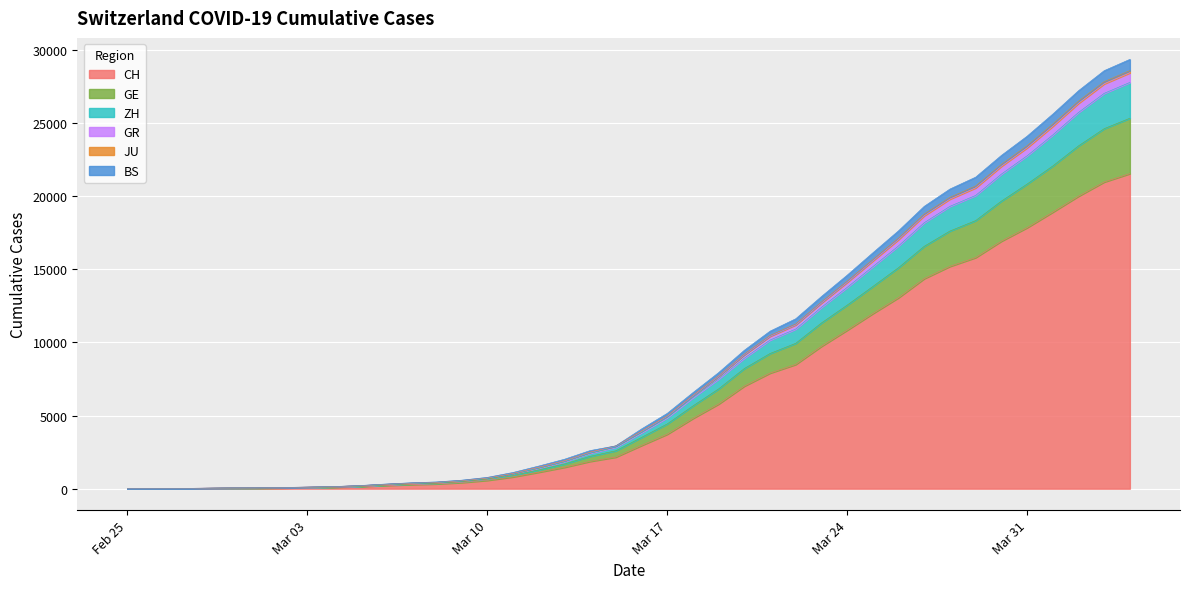

What position from the left is 2020-04-04?

40